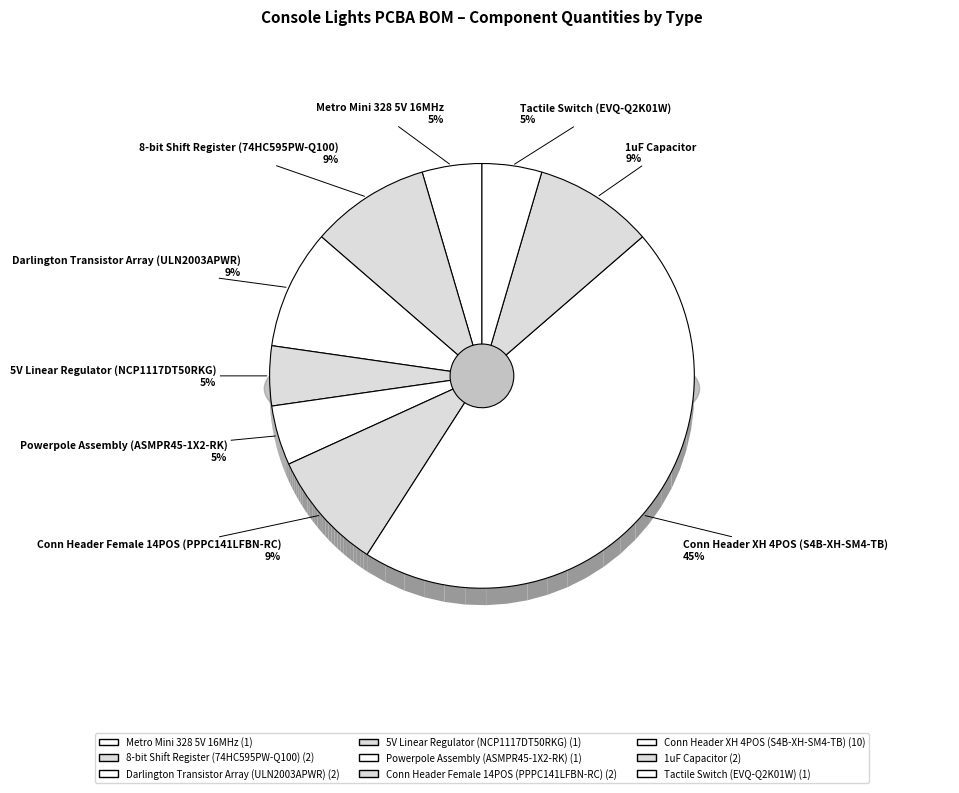

To the nearest percent, what percentage of the pie is Powerpole Assembly (ASMPR45-1X2-RK)?

5%